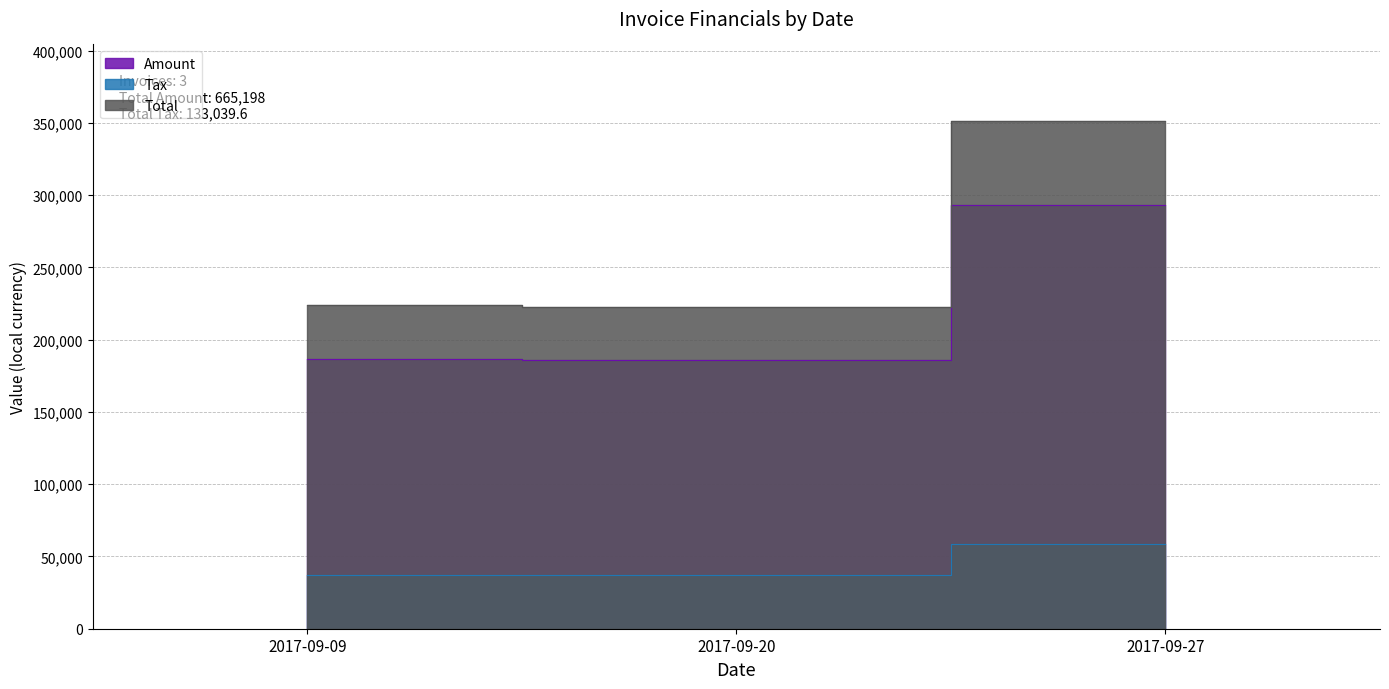

What is the maximum value for Tax?

58587.4